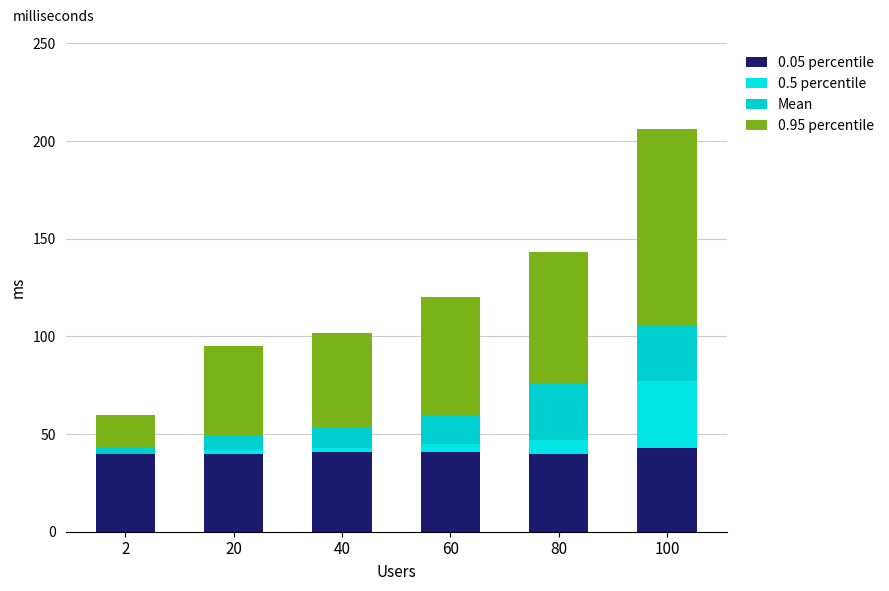

At which label is 0.05 percentile closest to 41?

40